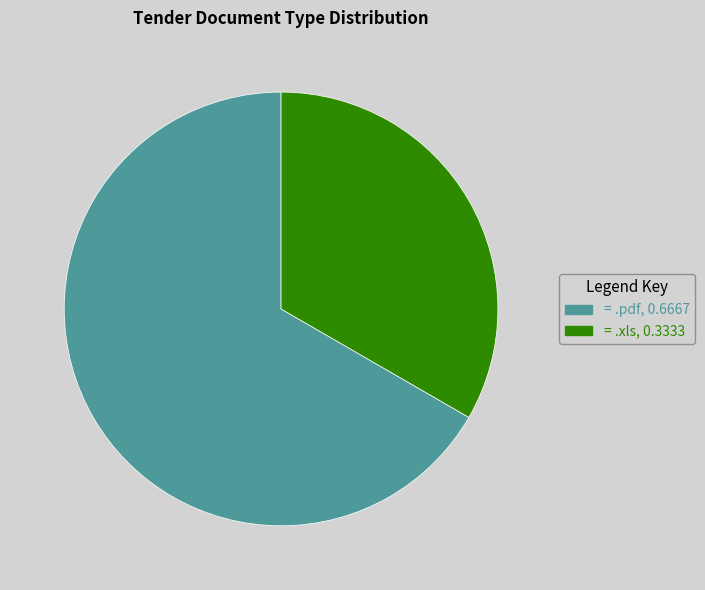

Is there a majority slice in this chart?

Yes